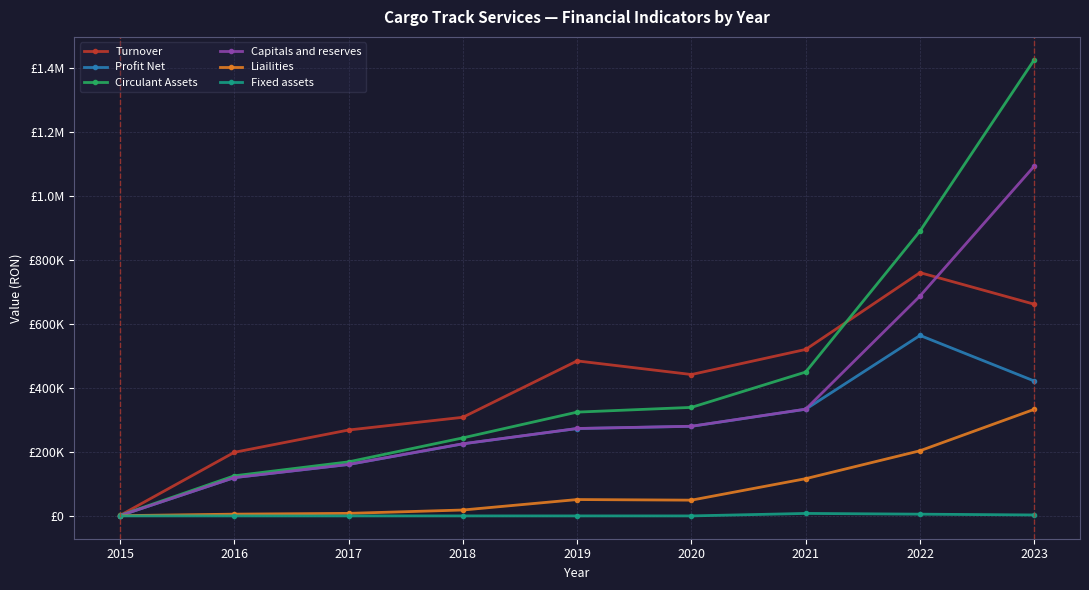

What are all the series names shown in the legend?

Turnover, Profit Net, Circulant Assets, Capitals and reserves, Liailities, Fixed assets